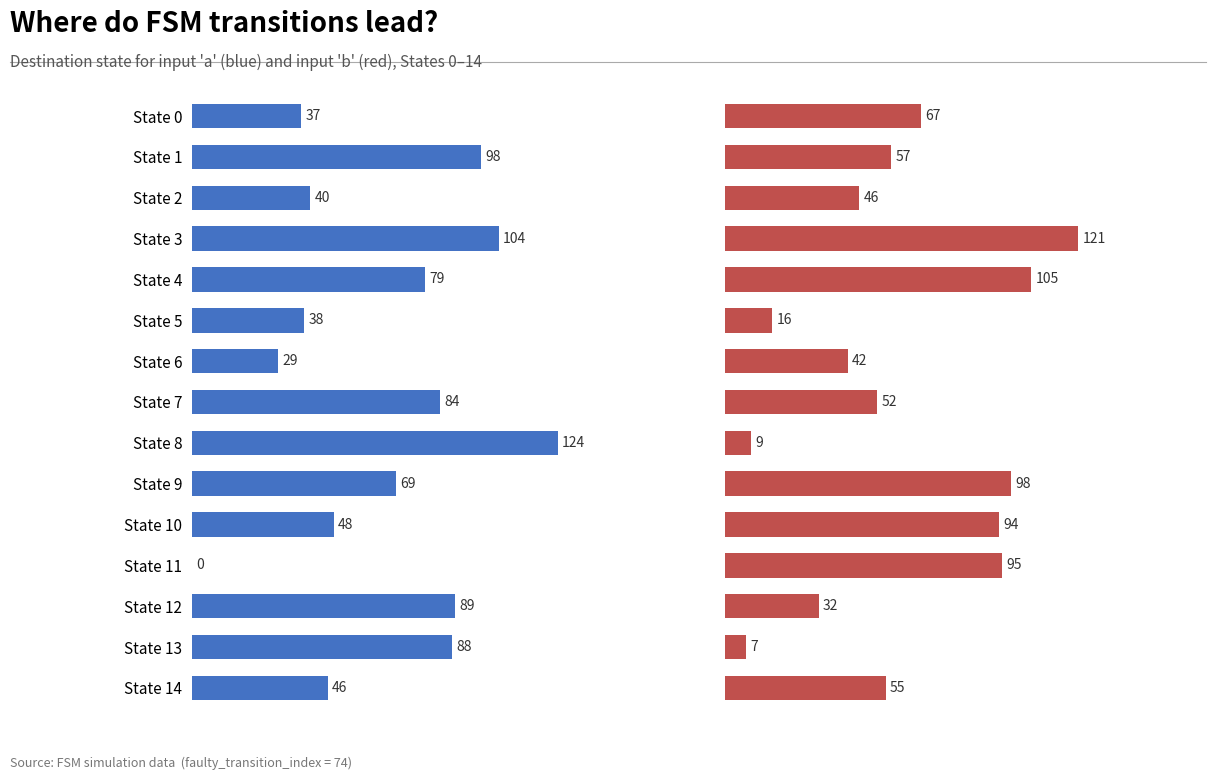

What is the difference between the destination_state (a) values at State 5 and State 13?

50